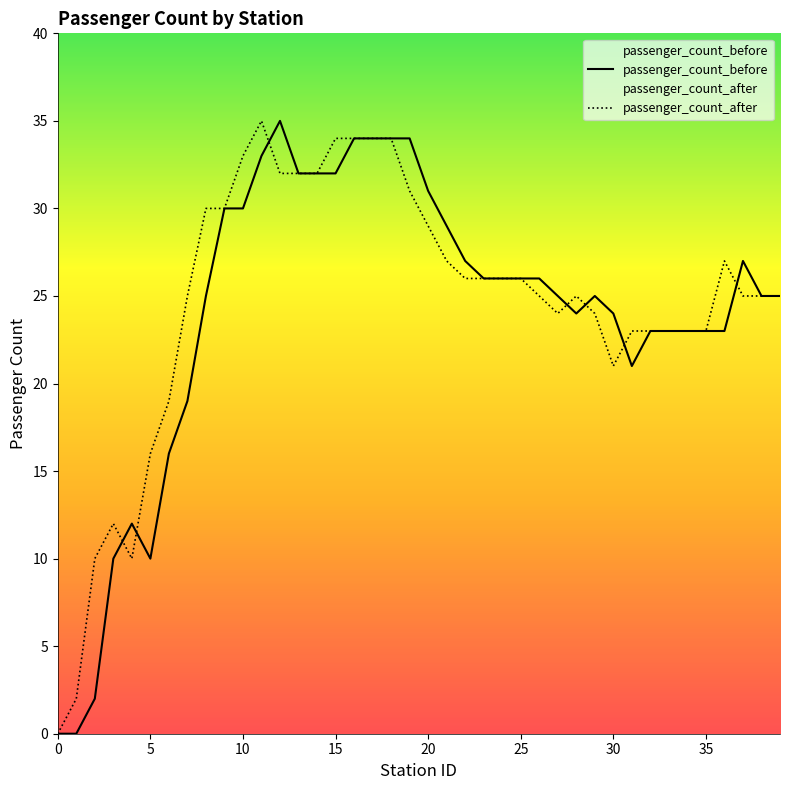

List the series in order of their peak value, lowest first.

passenger_count_before, passenger_count_after